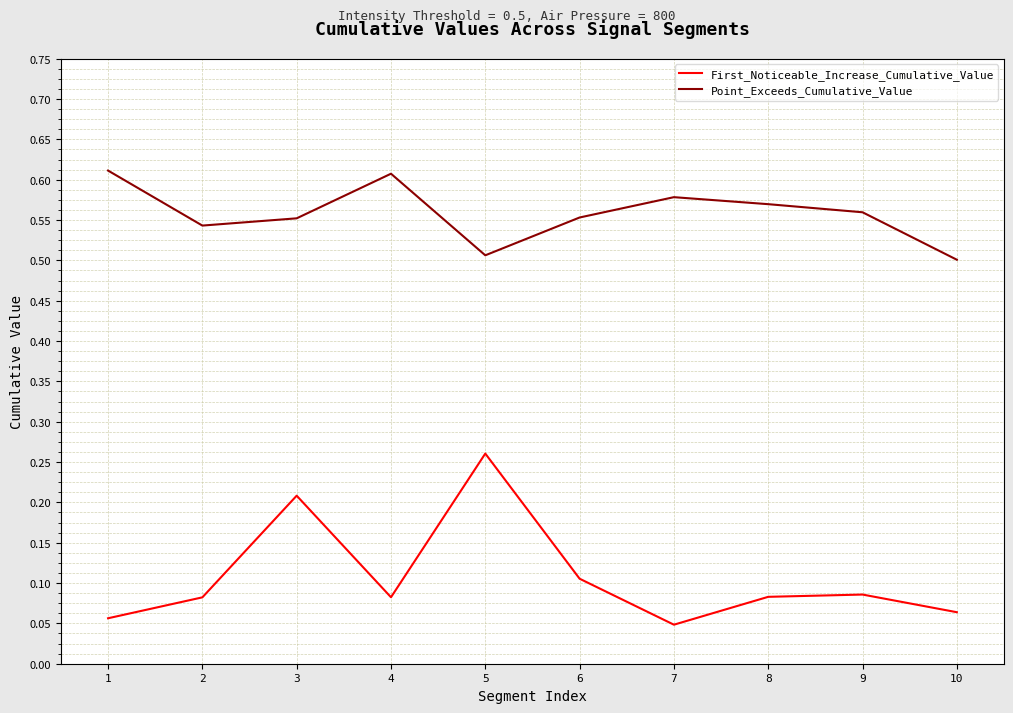

Does the chart display data point markers on the line(s)?

No